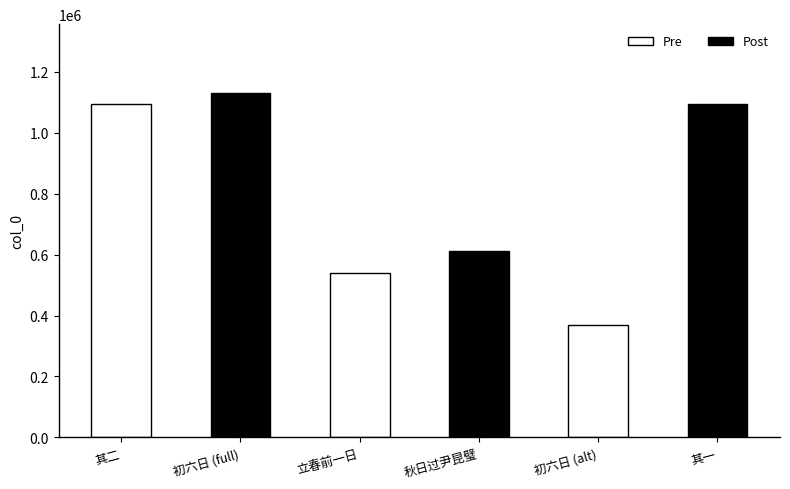

Where is the data nearest to the value 750505?

秋日过尹昆璧